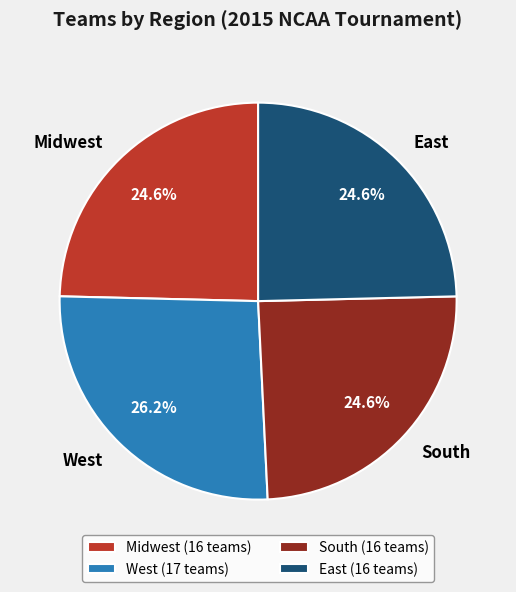

What is the ratio of the value at East to the value at West?

0.9